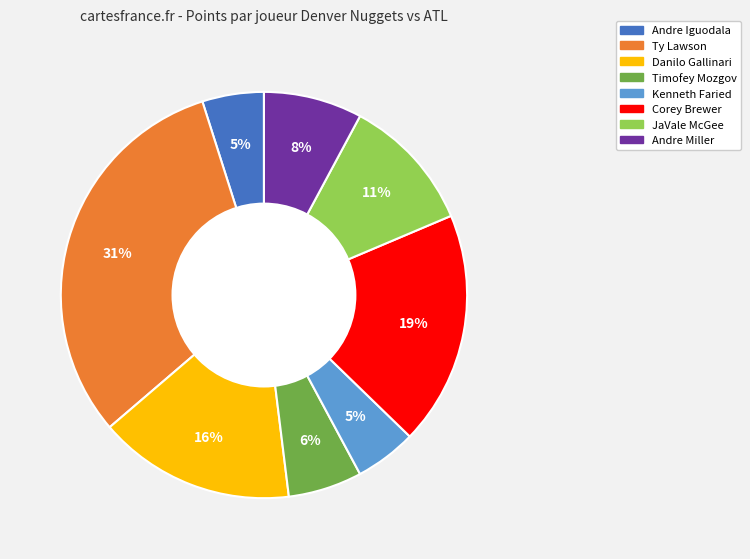

To the nearest percent, what portion does Danilo Gallinari represent?

16%